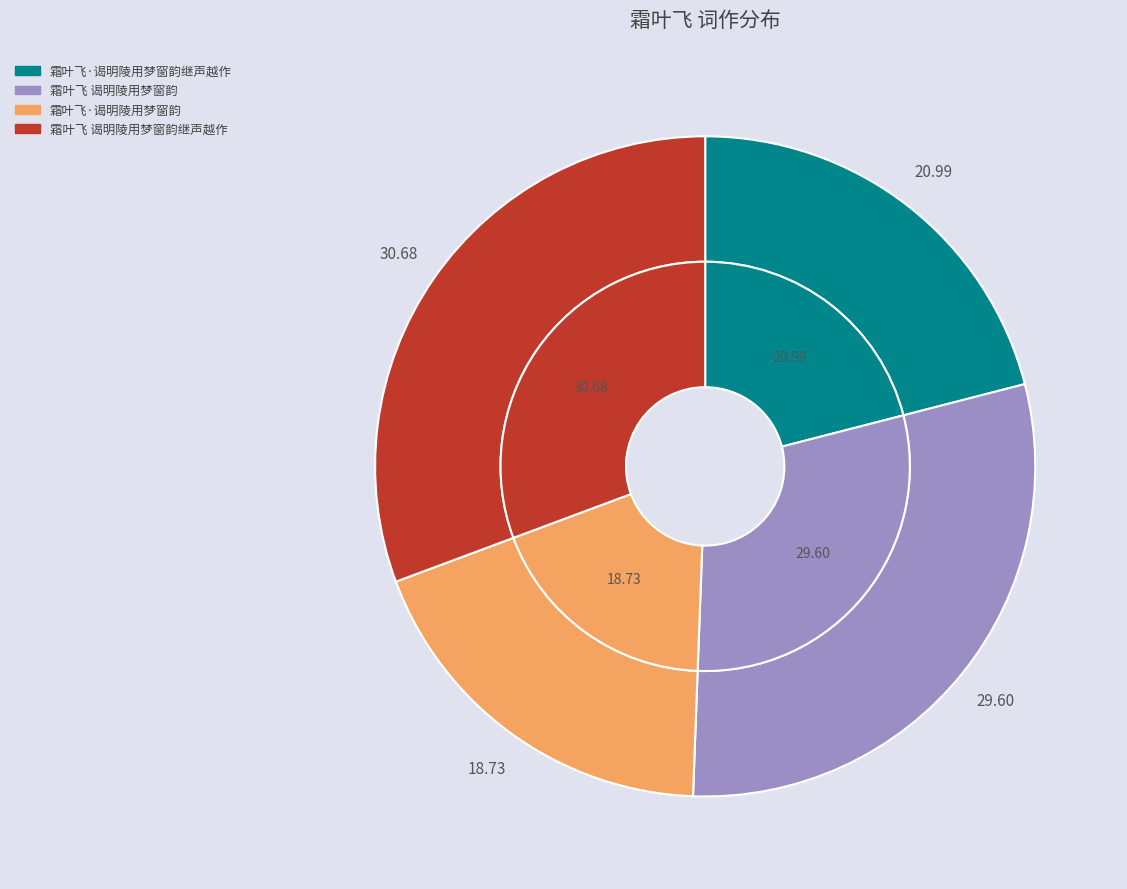

How many segments does this pie chart have?

4